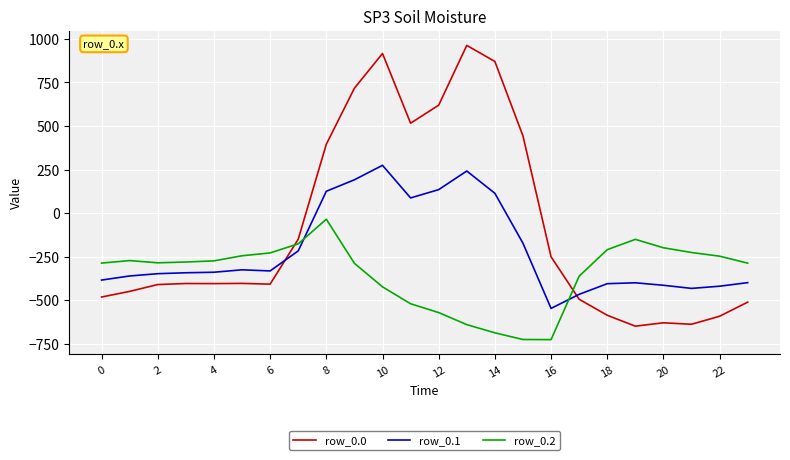

What are all the series names shown in the legend?

row_0.0, row_0.1, row_0.2